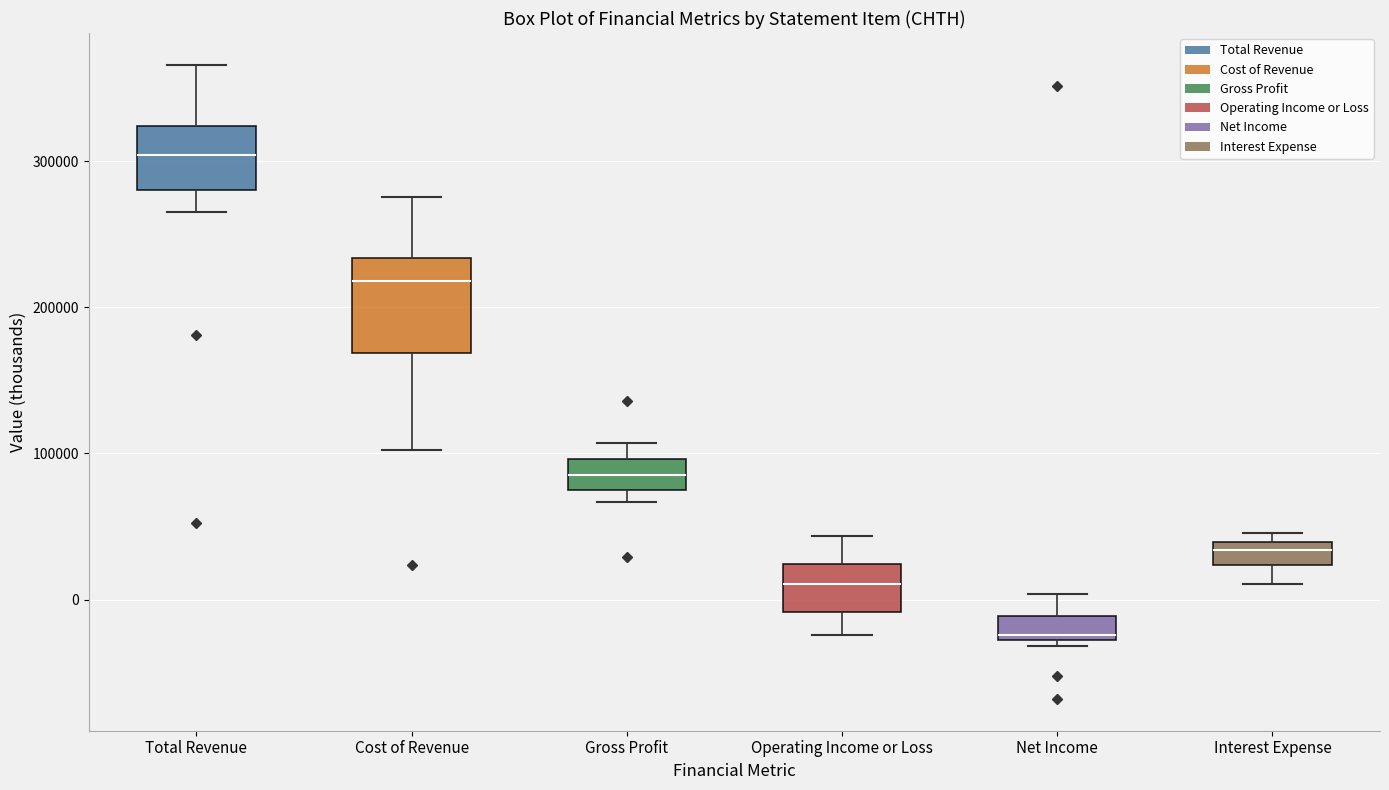

Reading left to right, transcribe this box plot: for each box, give where its median line is, the range the box spans, and where its two whiskers end, as read against the y-axis. The values are not printed on the chart, so give them approximately, as read against the axis.

Total Revenue: median 300000, box 280000 to 320000, whiskers 270000 to 370000
Cost of Revenue: median 220000, box 170000 to 230000, whiskers 100000 to 280000
Gross Profit: median 90000, box 70000 to 100000, whiskers 70000 (just below the box's lower edge) to 110000
Operating Income or Loss: median 10000, box -10000 to 20000, whiskers -20000 to 40000
Net Income: median -20000, box -30000 to -10000, whiskers -30000 (just below the box's lower edge) to 0
Interest Expense: median 30000, box 20000 to 40000, whiskers 10000 to 50000